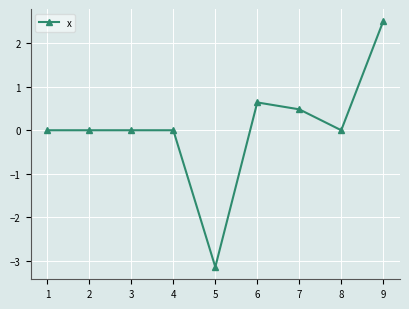

What is the change in value from 3 to 7?

+0.5